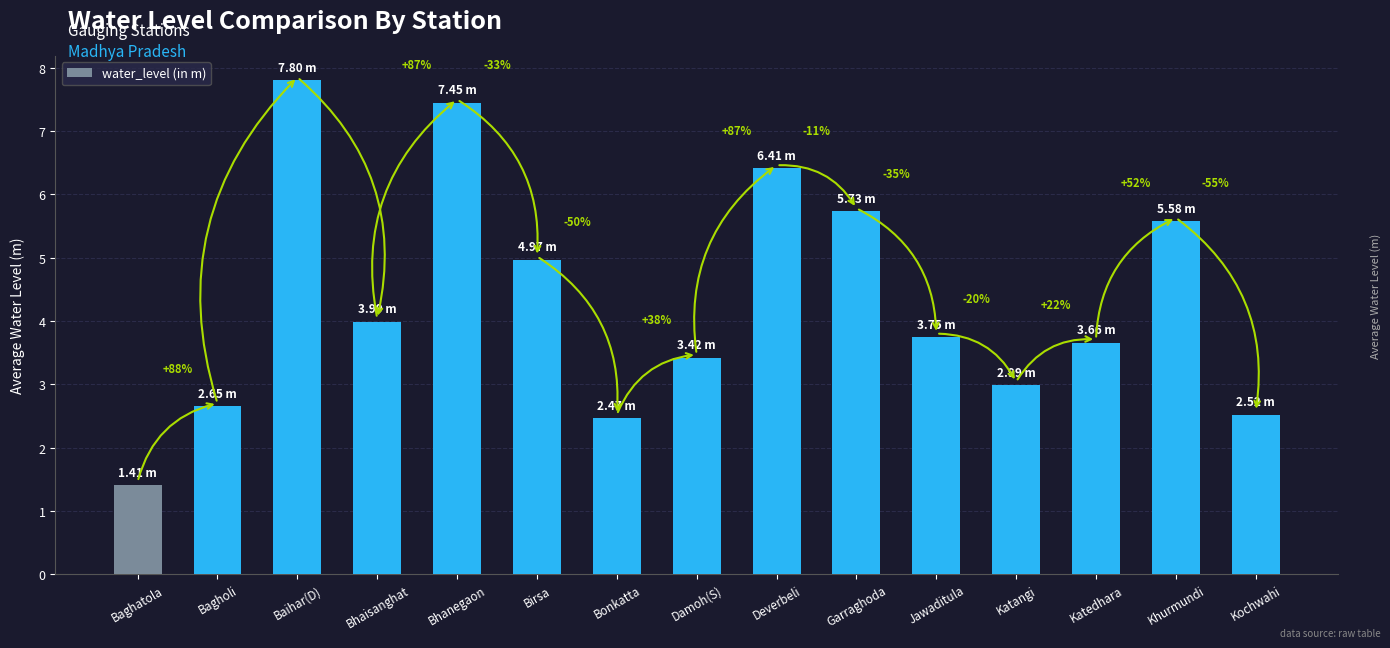

Reading right to left, transcribe all the data shown in this chart.

Kochwahi=2.5	Khurmundi=5.6	Katedhara=3.7	Katangi=3.0	Jawaditula=3.8	Garraghoda=5.7	Deverbeli=6.4	Damoh(S)=3.4	Bonkatta=2.5	Birsa=5.0	Bhanegaon=7.5	Bhaisanghat=4.0	Baihar(D)=7.8	Bagholi=2.6	Baghatola=1.4